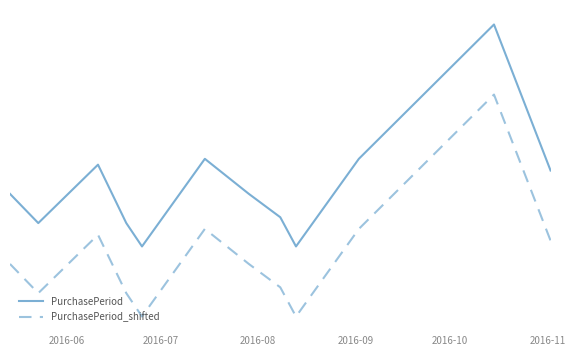

List the series in order of their overall mean, highest first.

PurchasePeriod, PurchasePeriod_shifted